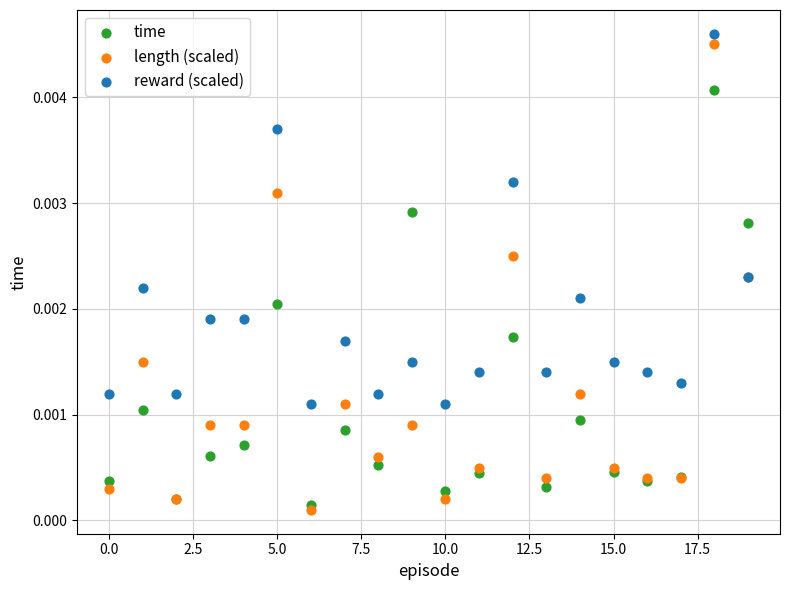

Which series reaches the maximum Y coordinate?

reward (scaled)